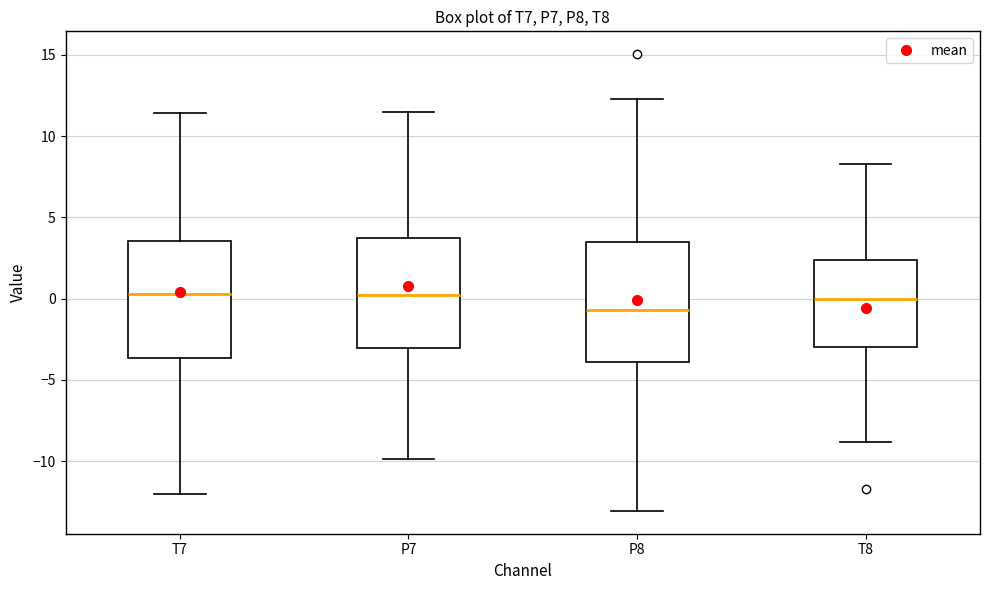

Reading left to right, transcribe this box plot: for each box, give where its median line is, the range the box spans, and where its two whiskers end, as read against the y-axis. The values are not printed on the chart, so give them approximately, as read against the axis.

T7: median 0.5, box -3.5 to 3.5, whiskers -12.0 to 11.5
P7: median 0.0, box -3.0 to 3.5, whiskers -10.0 to 11.5
P8: median -0.5, box -4.0 to 3.5, whiskers -13.0 to 12.0
T8: median 0.0, box -3.0 to 2.5, whiskers -9.0 to 8.5